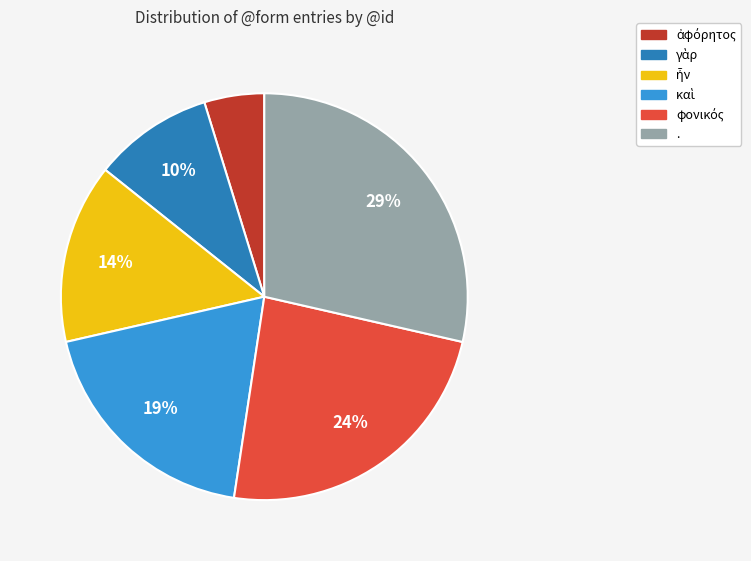

Does any single category account for the majority?

No